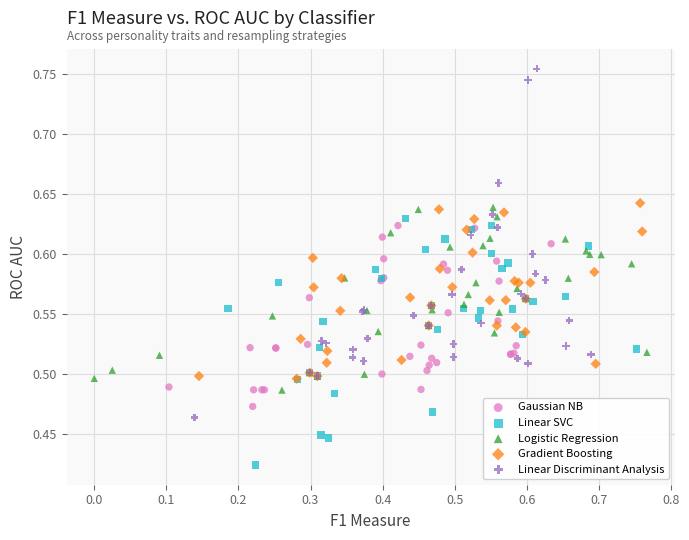

Which series reaches the maximum Y coordinate?

Linear Discriminant Analysis